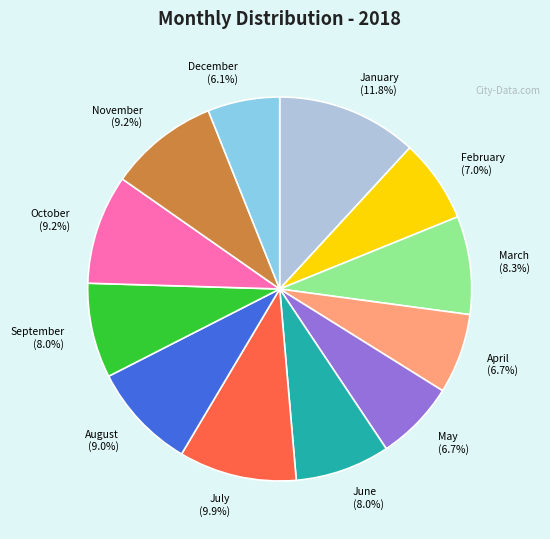

Which has a higher value, November or September?

November